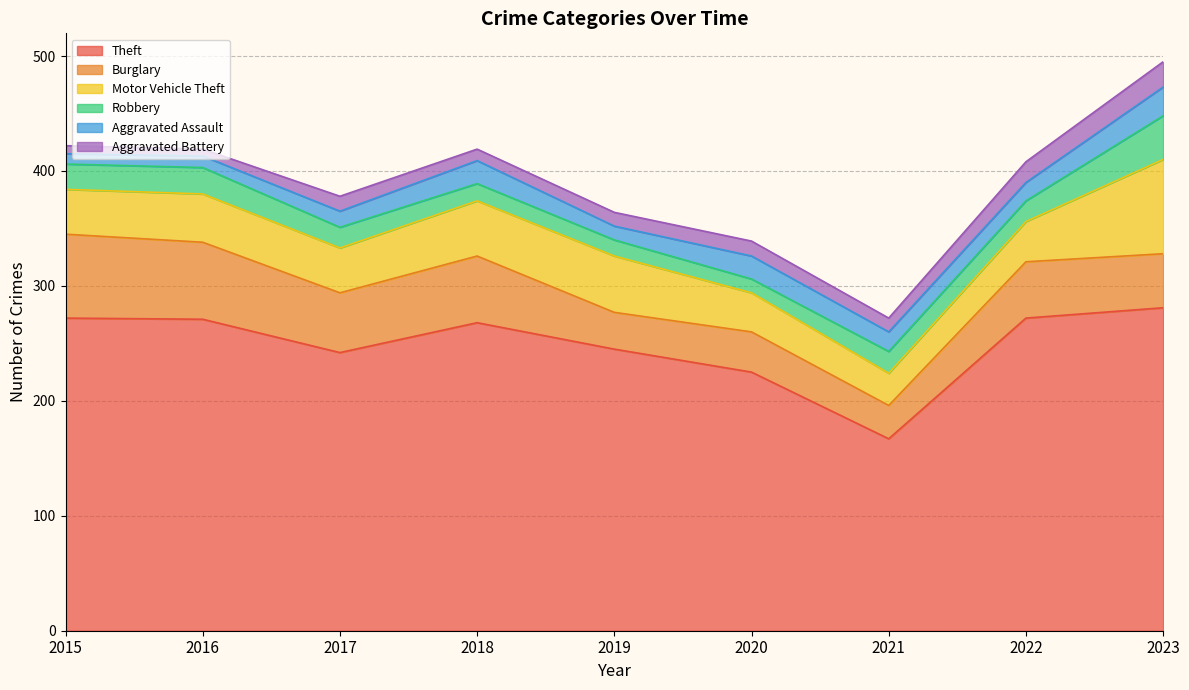

Where is Aggravated Battery nearest to the value 14?

2017